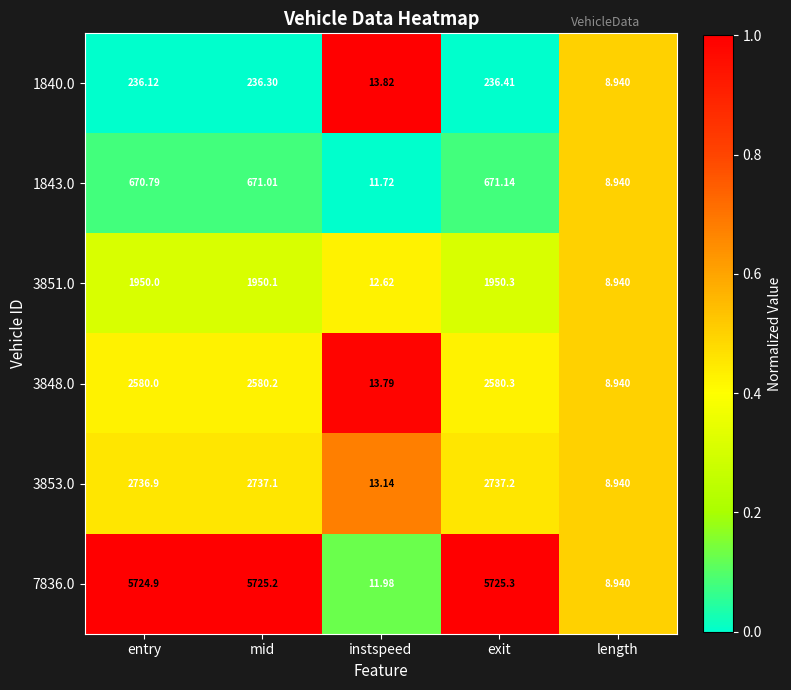

Which category has the lowest value across all series?

length